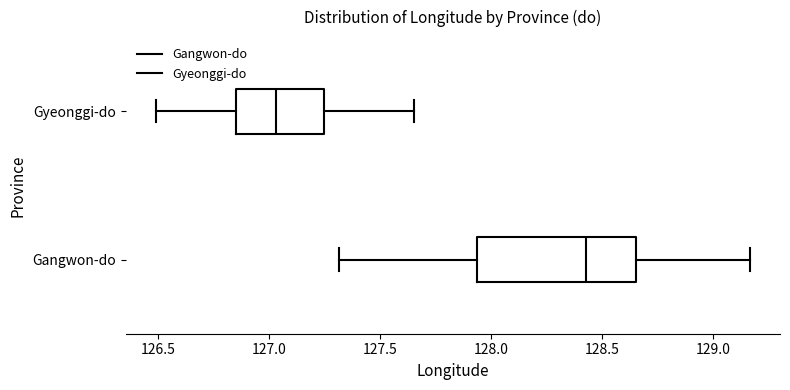

Reading bottom to top, transcribe this box plot: for each box, give where its median line is, the range the box spans, and where its two whiskers end, as read against the x-axis. The values are not printed on the chart, so give them approximately, as read against the axis.

Gangwon-do: median 128.45, box 127.95 to 128.65, whiskers 127.30 to 129.15
Gyeonggi-do: median 127.05, box 126.85 to 127.25, whiskers 126.50 to 127.65